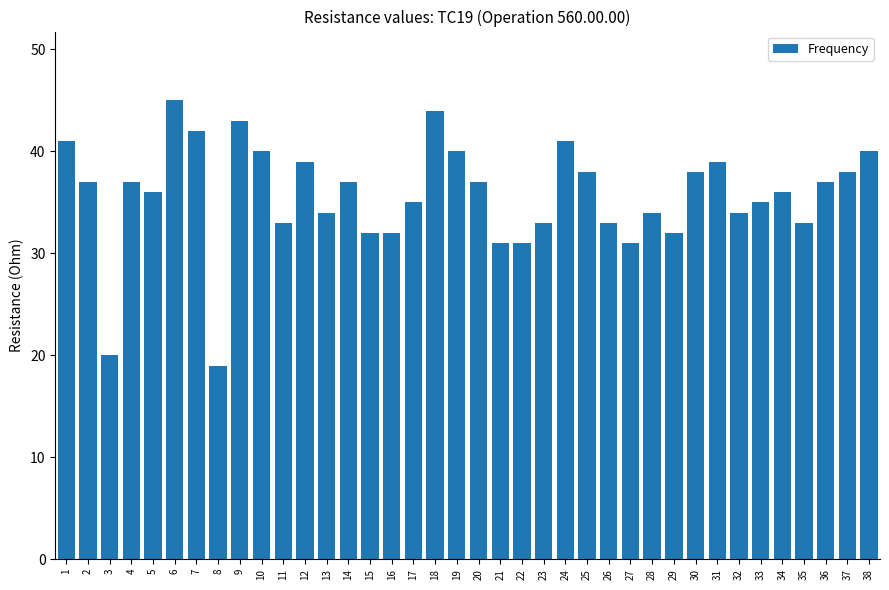

Between 36 and 8, which is larger?

36